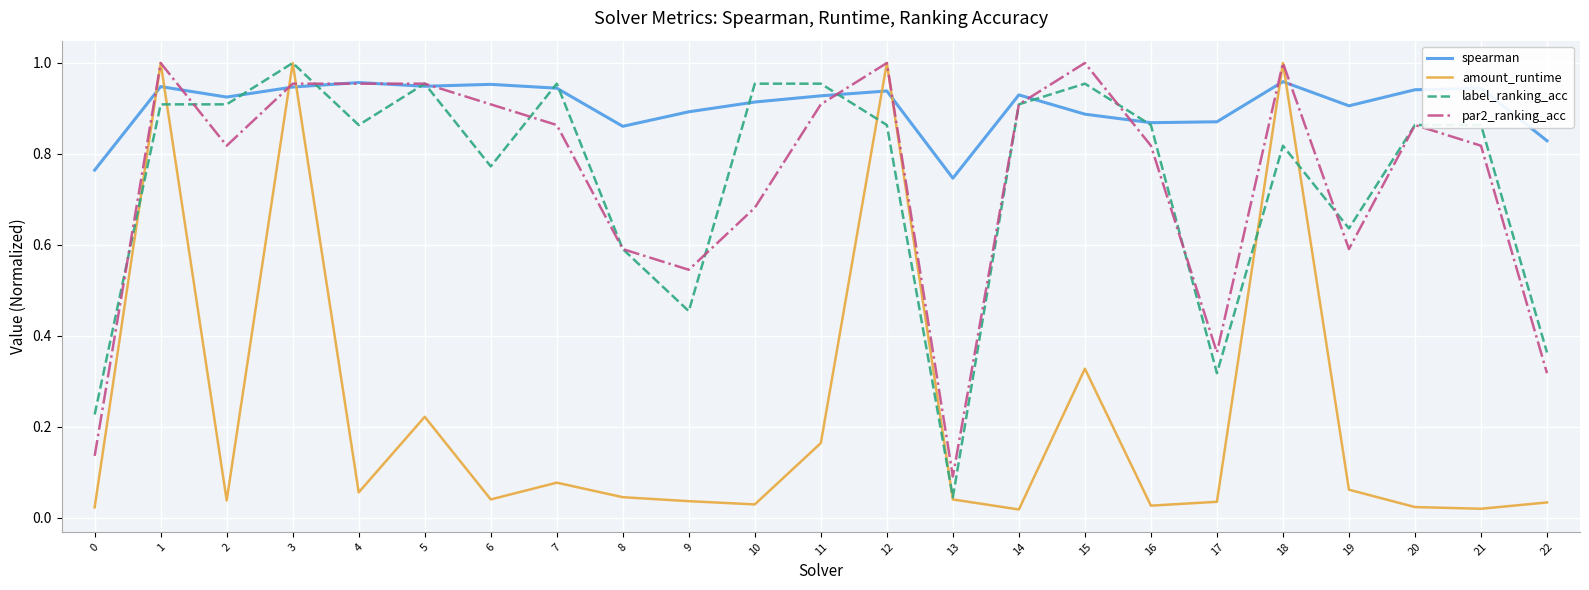

At 19, list the series in order from largest to smallest.

spearman, label_ranking_acc, par2_ranking_acc, amount_runtime